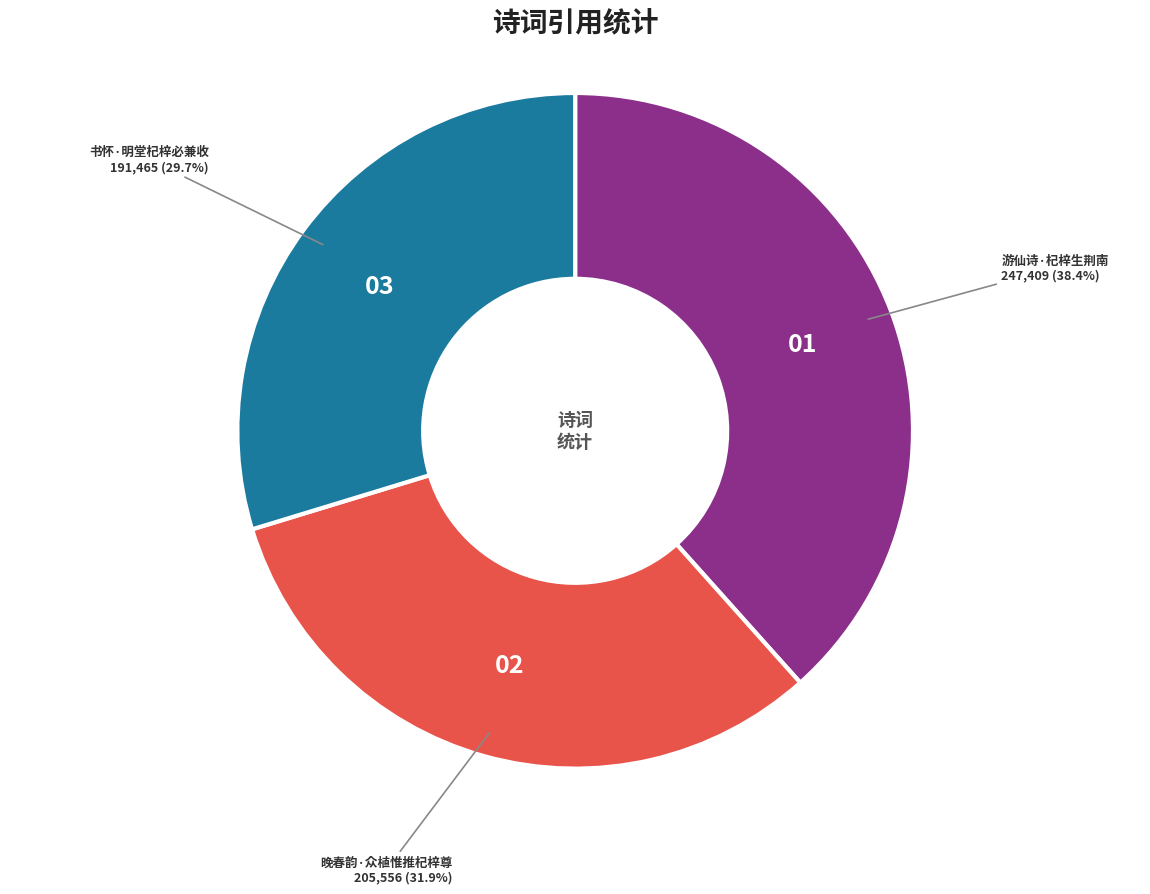

Is there a majority slice in this chart?

No